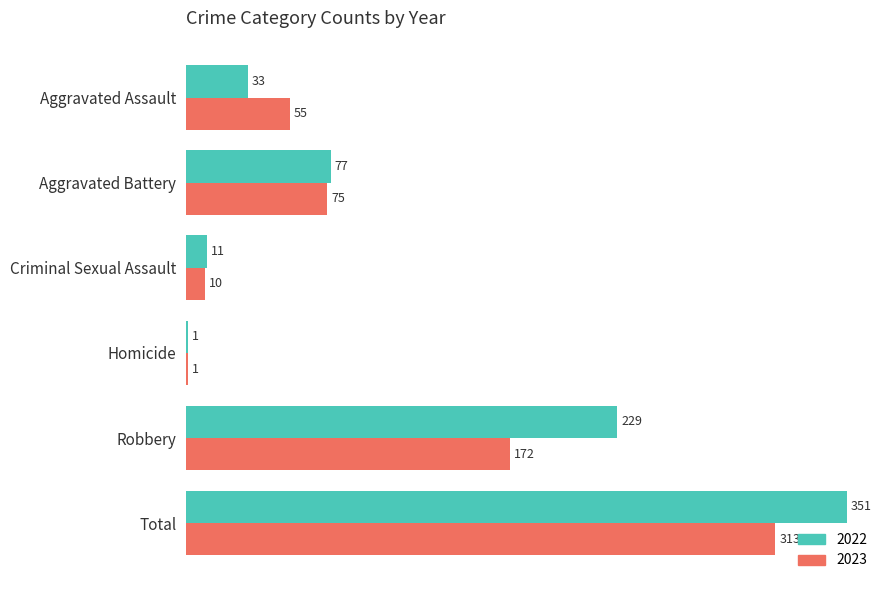

What is the sum of the 2022 values at Aggravated Assault and Criminal Sexual Assault?

44